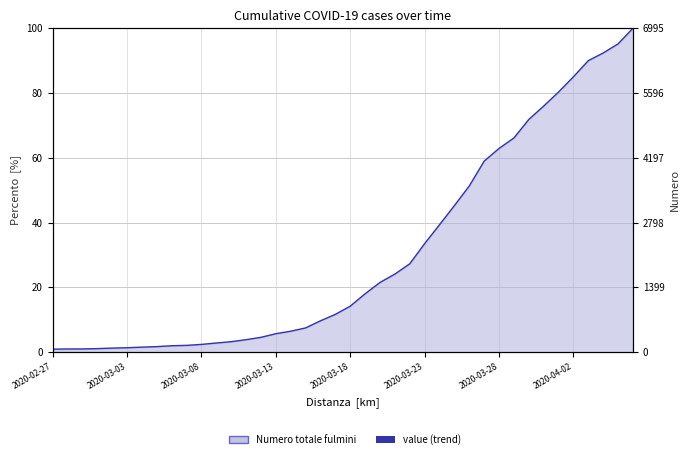

What is the value of the 31st point from the left?

62.9